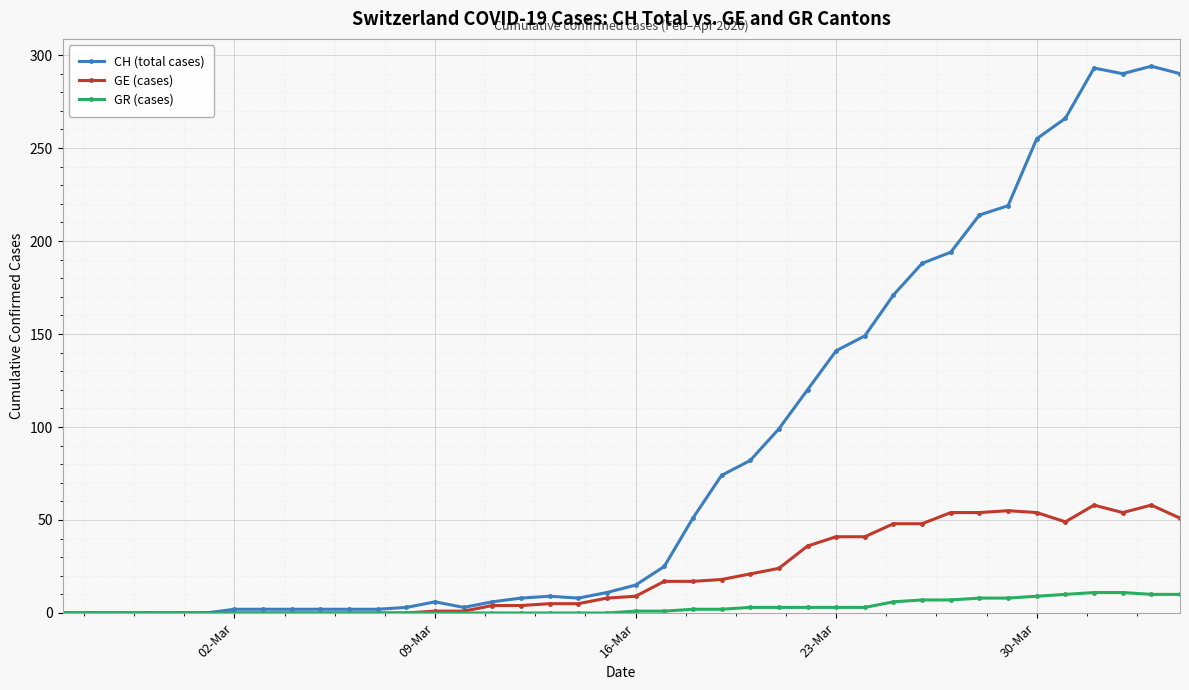

At how many categories does at least one series exceed 112?

14